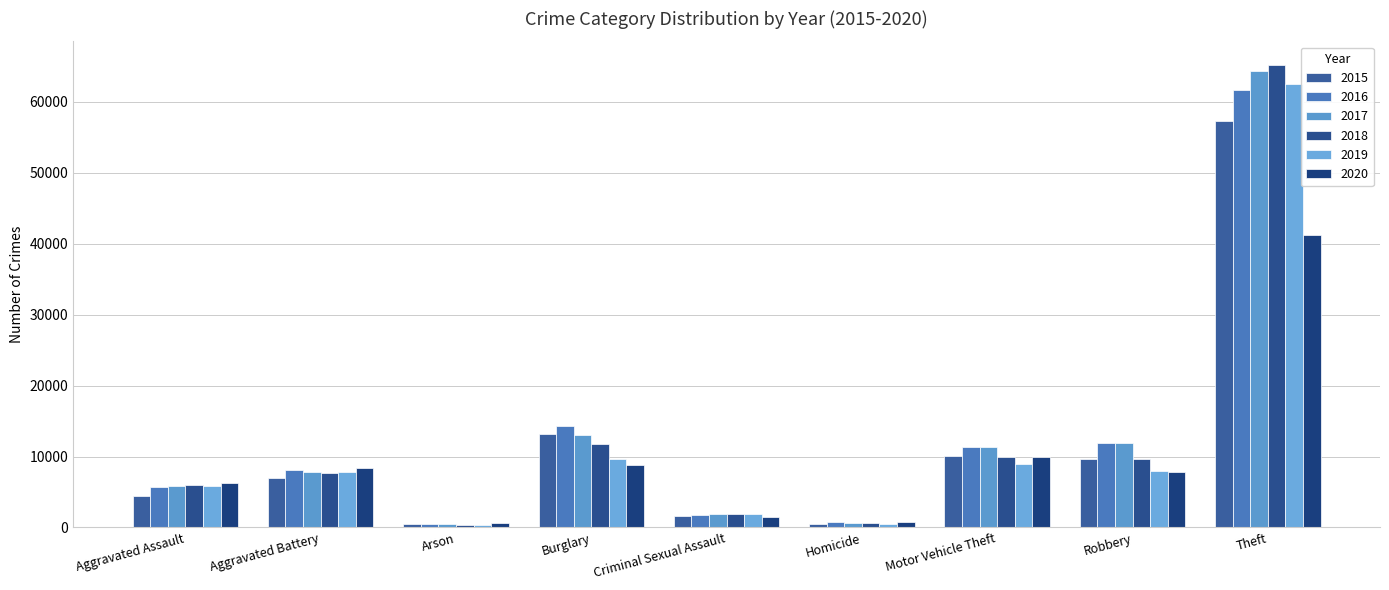

What is the maximum value for 2015?

57347